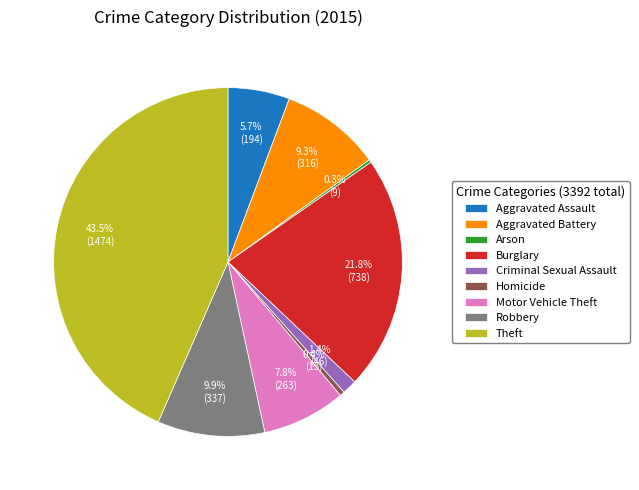

What percentage is the Motor Vehicle Theft slice, to the nearest percent?

8%